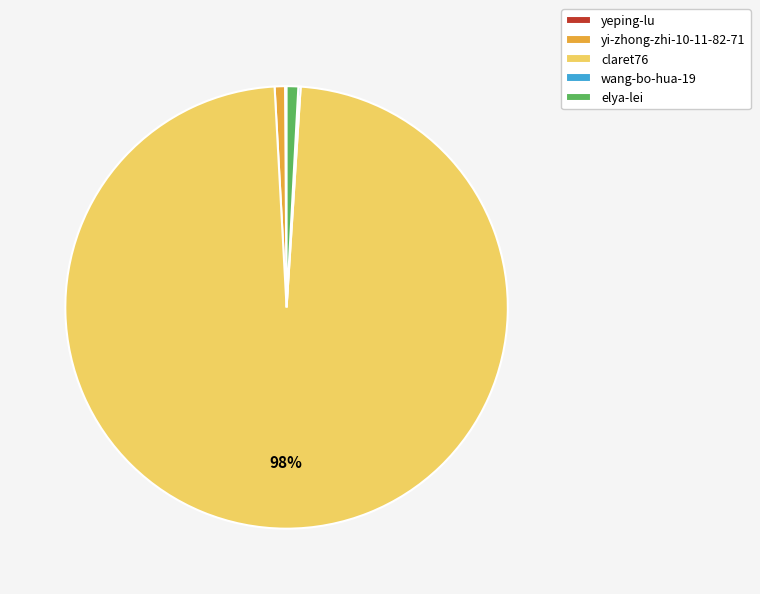

Which slice is the largest?

claret76